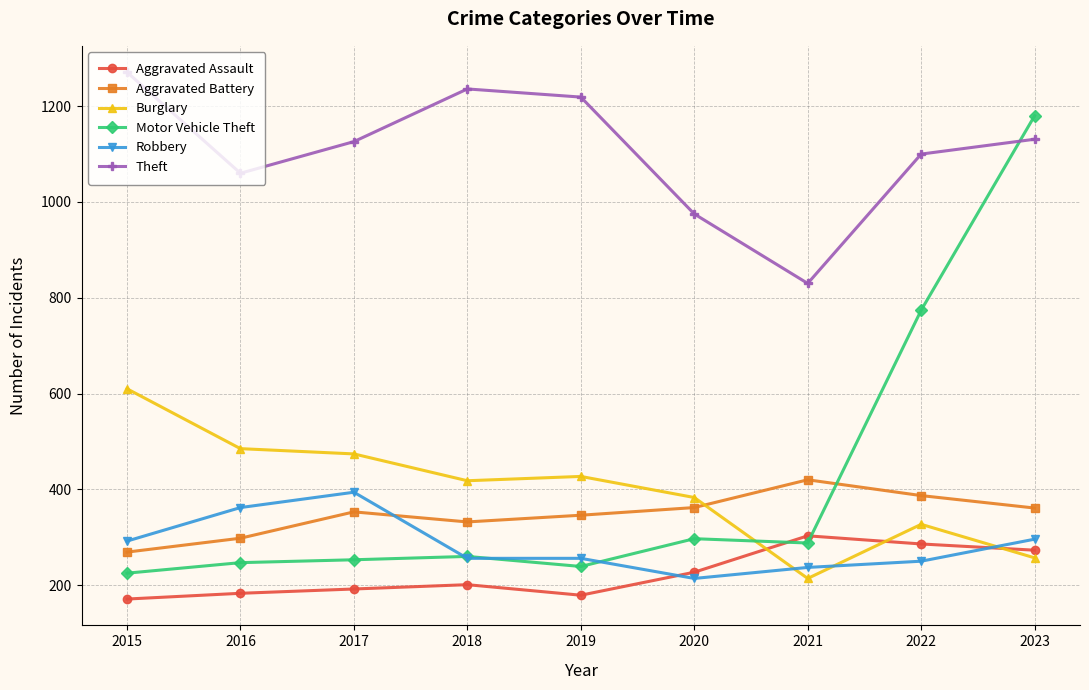

What is the difference between the Motor Vehicle Theft values at 2022 and 2023?

406